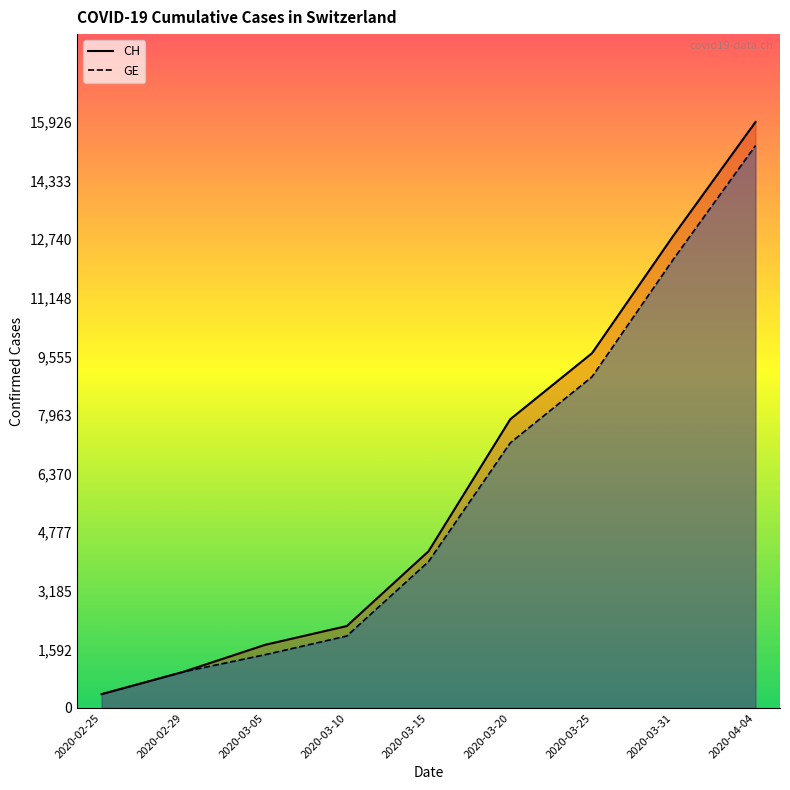

What is the minimum value shown in the chart?

375